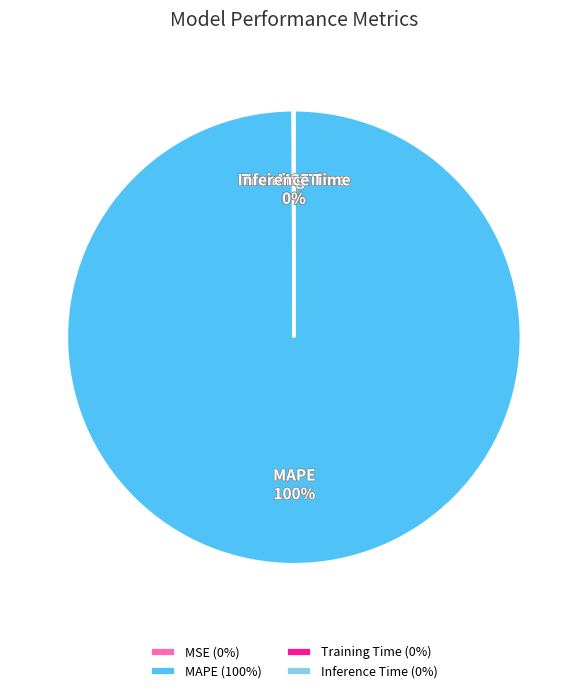

What is the majority slice?

MAPE